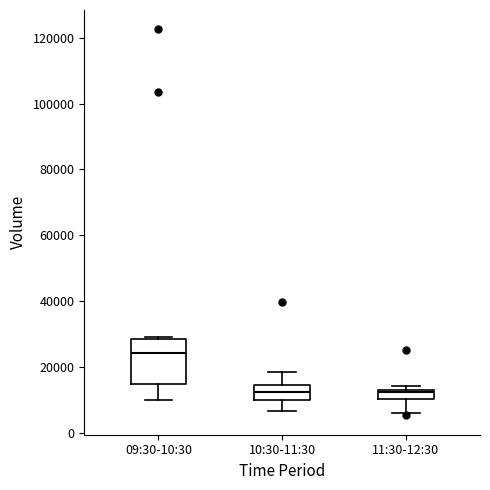

Where does the median line of the box for 09:30-10:30 sit on the y-axis? The values are not printed on the chart, so give them approximately, as read against the axis.

24000